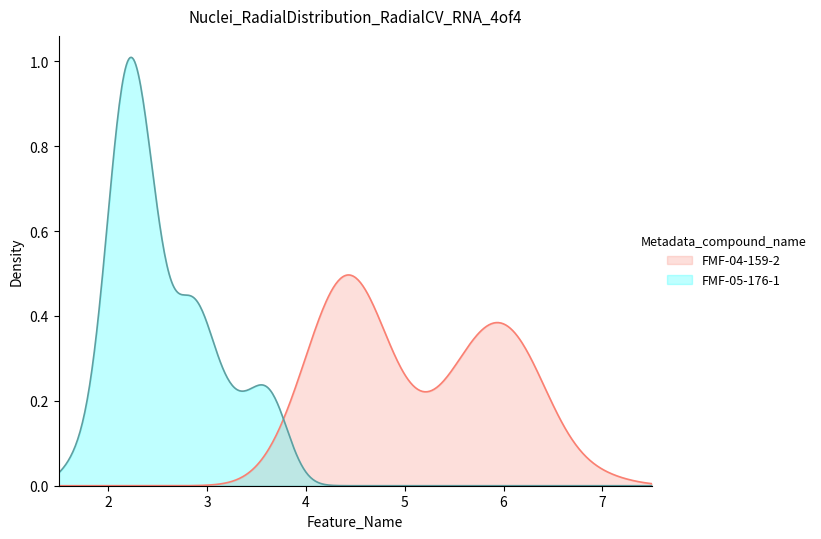

Does the chart have visible grid lines?

No